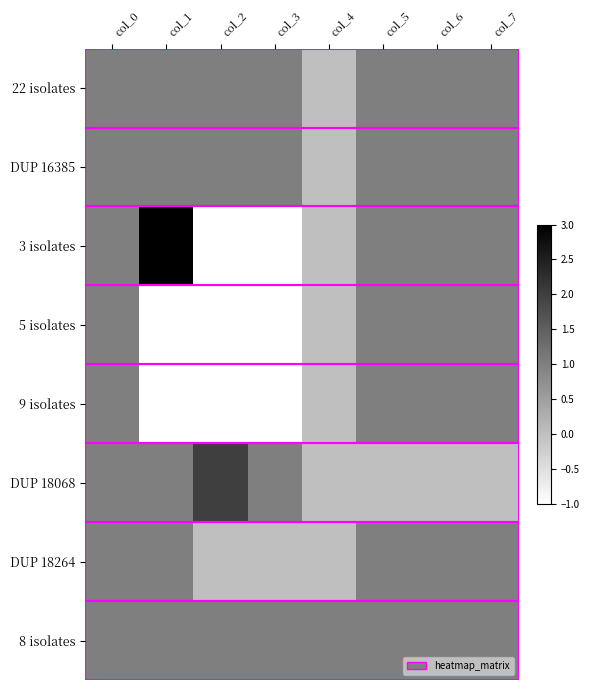

How many series are shown in this chart?

8